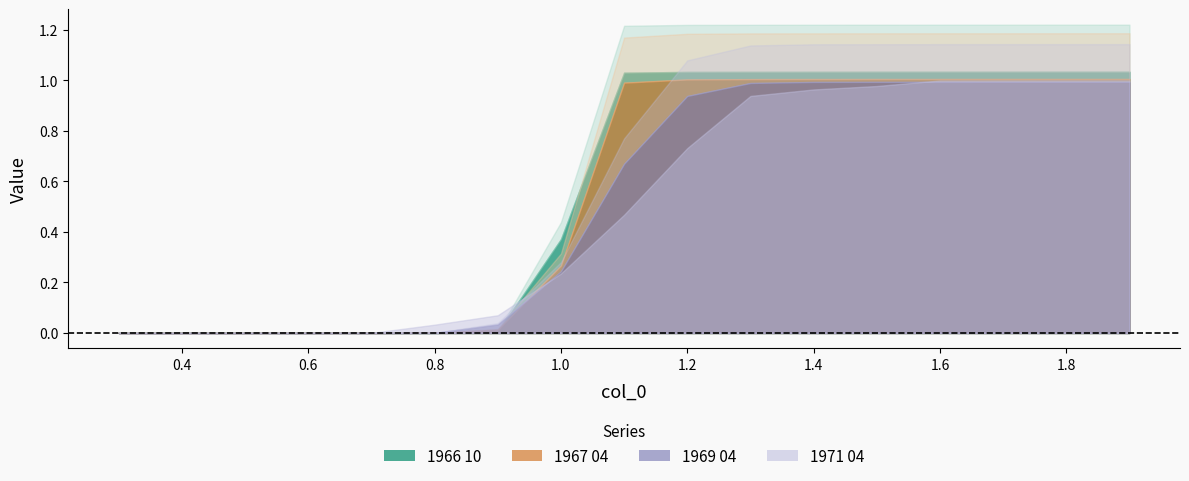

List the series in order of their peak value, highest first.

1966 10, 1967 04, 1971 04, 1969 04